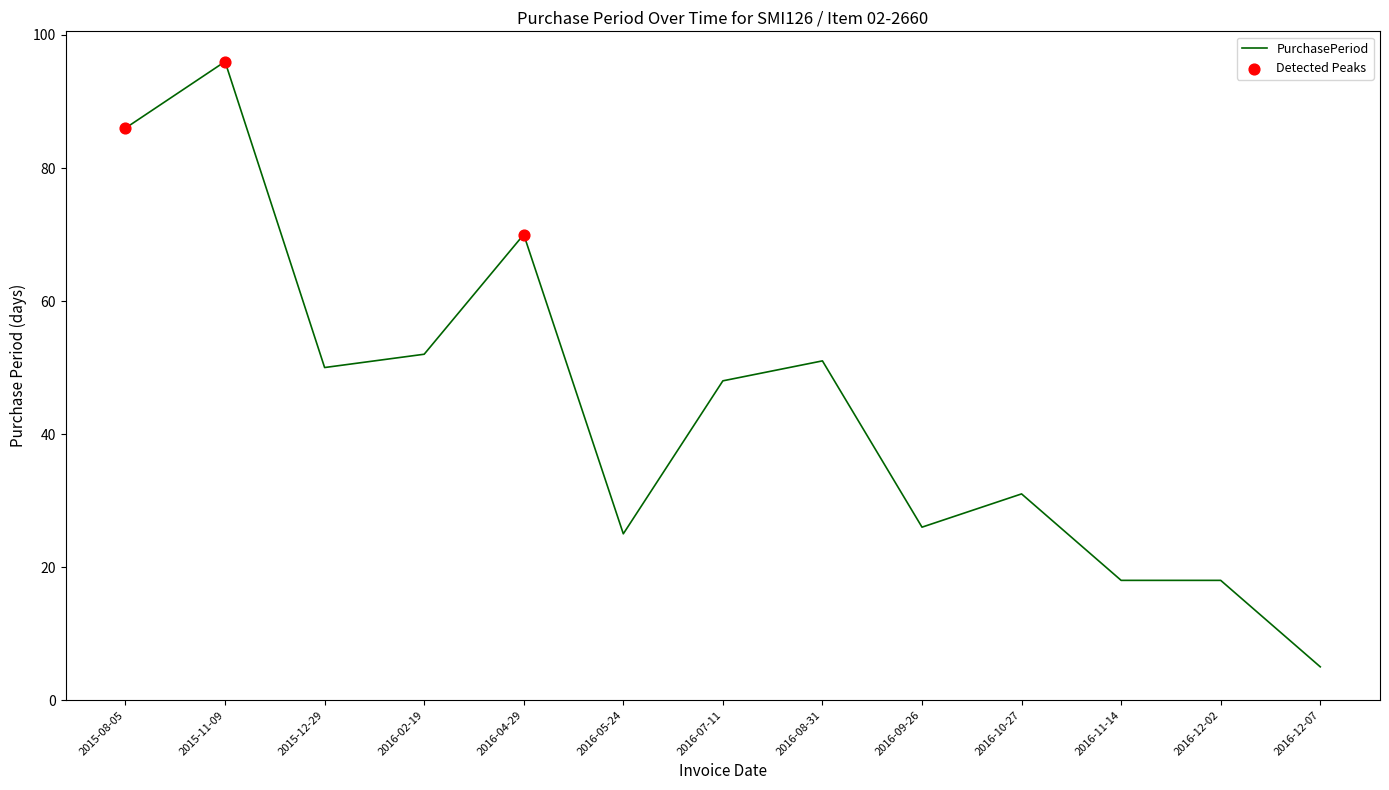

What is the change in value from 2016-04-29 to 2016-10-27?

-39